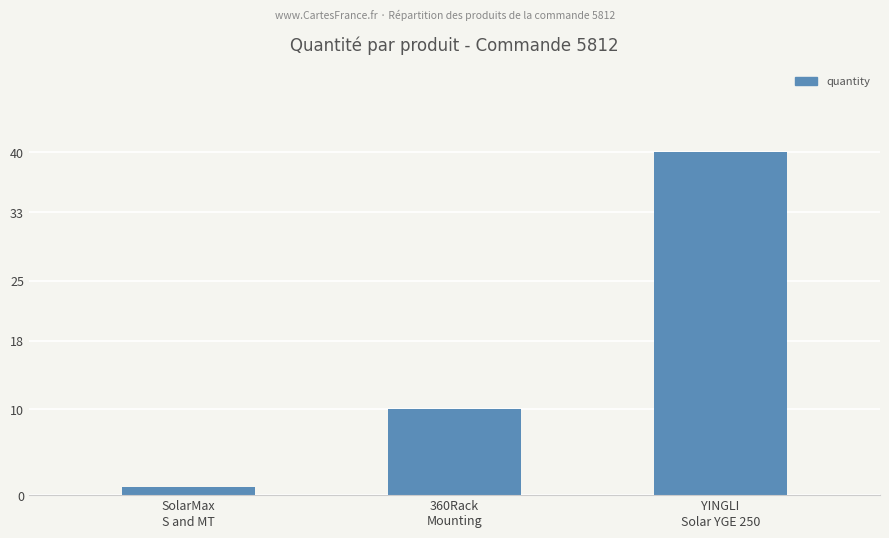

What is the difference between the maximum and minimum values?

39